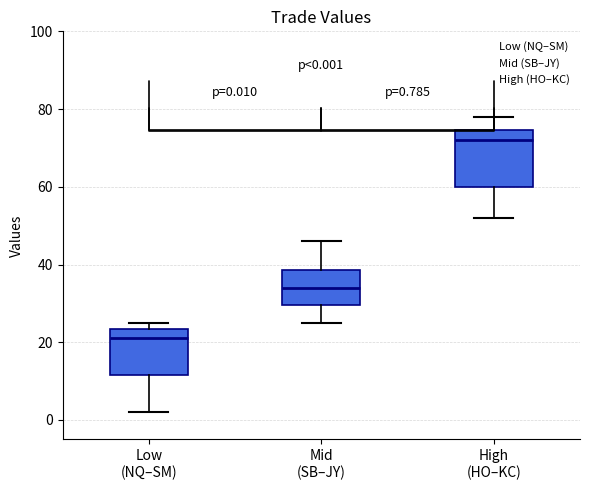

Which box has the lowest median line?

Low (NQ–SM)